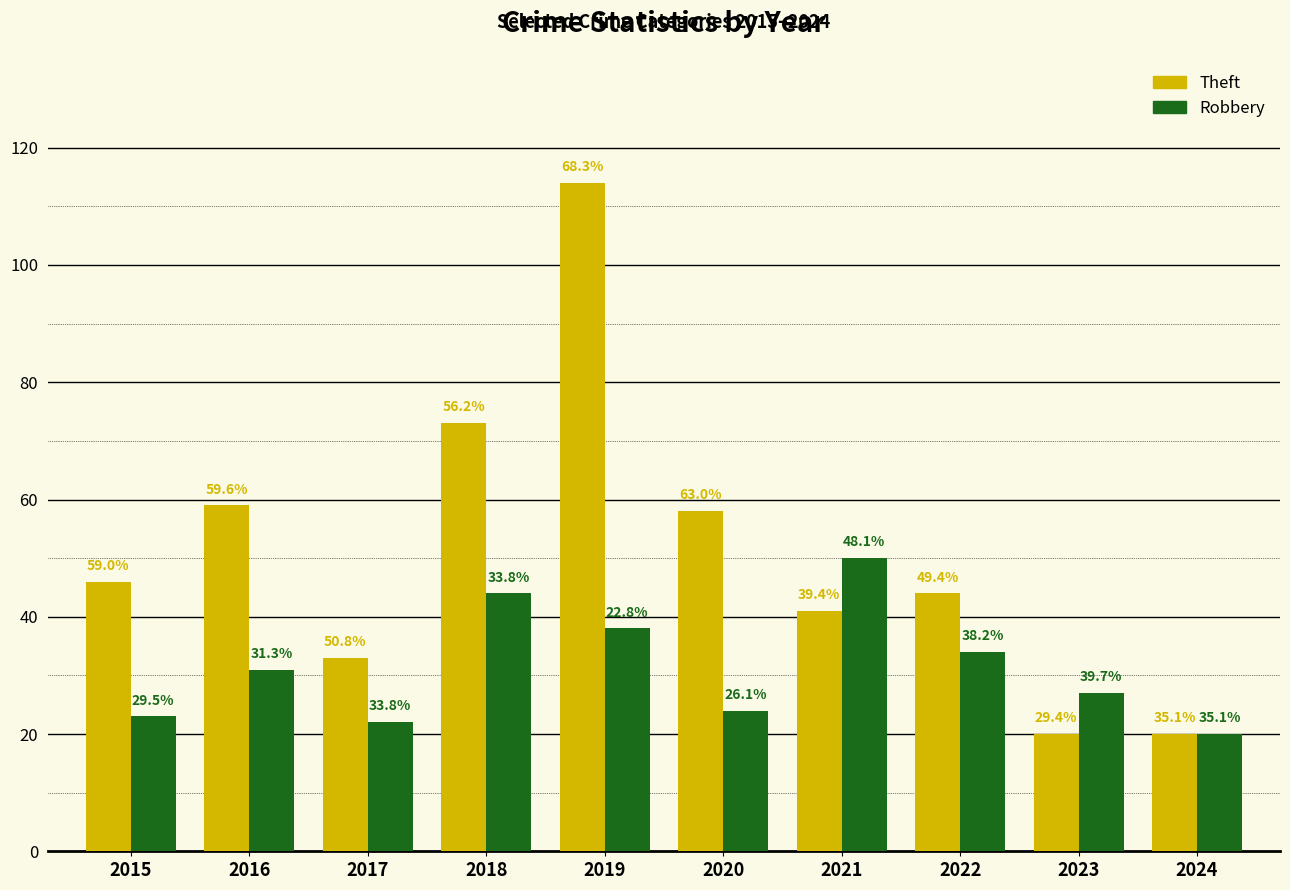

Does the chart contain stacked bars?

No